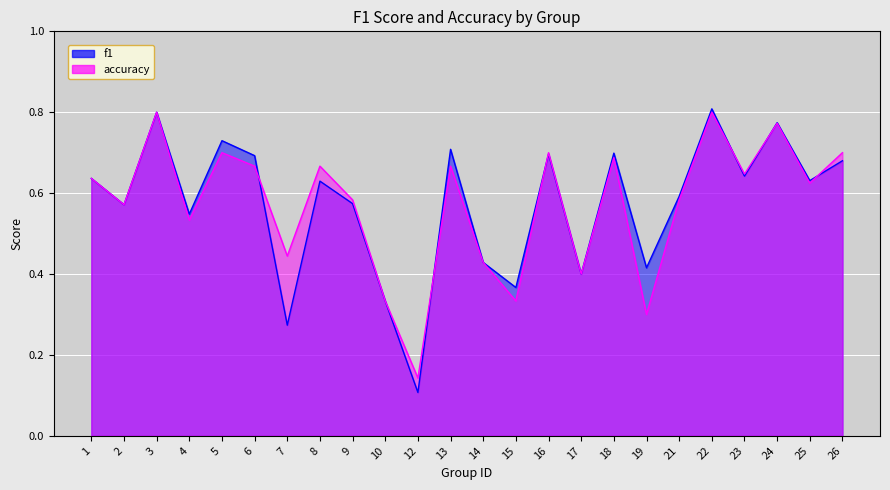

How many accuracy values are between 0 and 1?

24